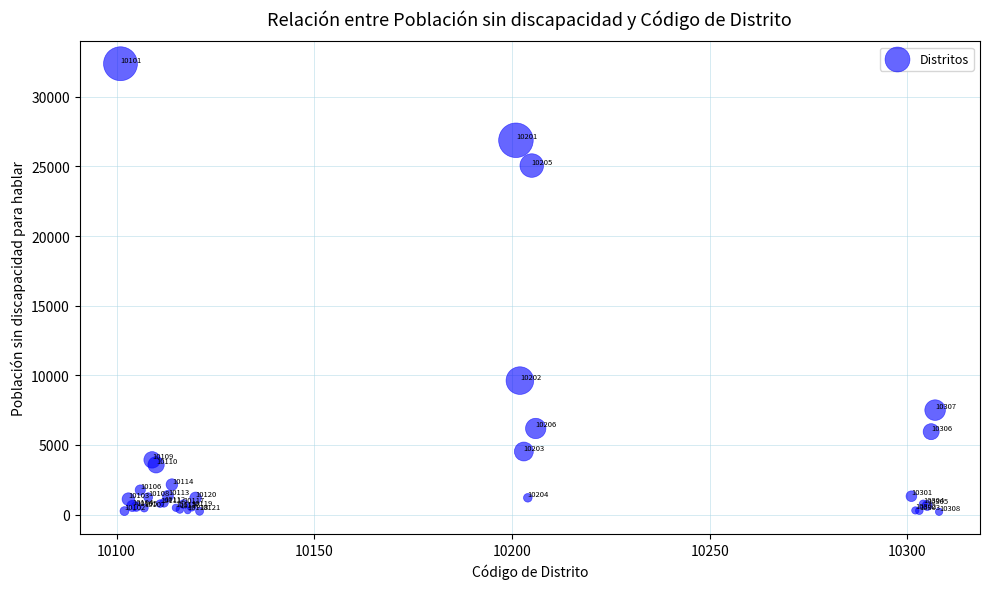

What Y value in the scatter plot is closest to 16287?

9622